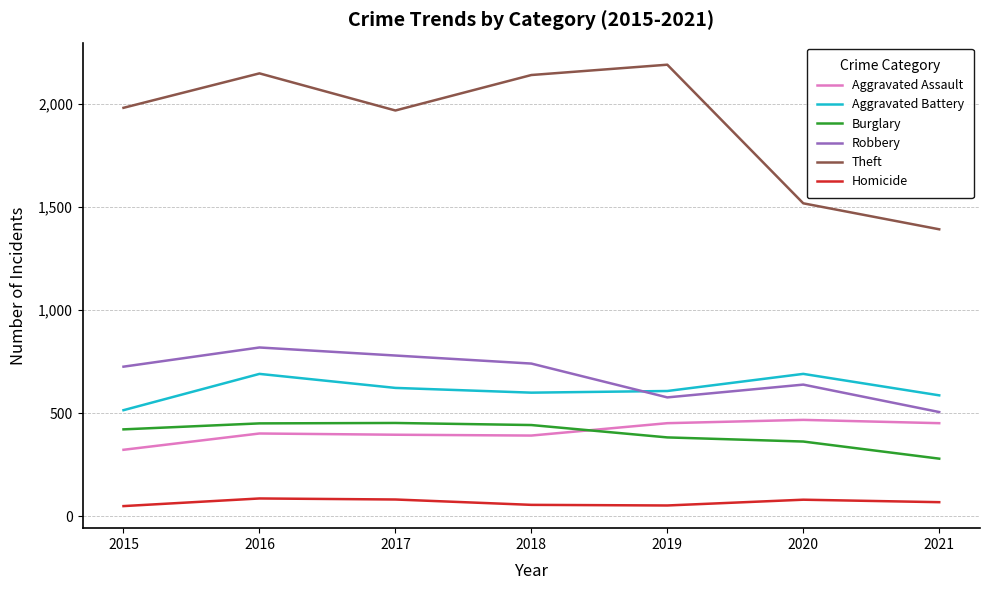

The value of Theft at 2017 is 1288. True or false?

False